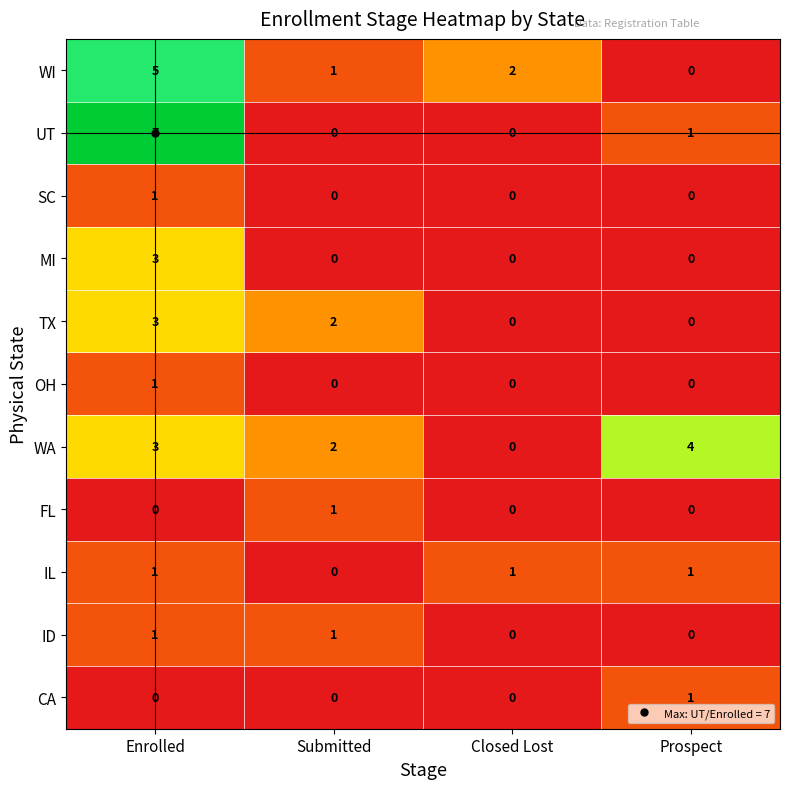

How many series are shown in this chart?

11